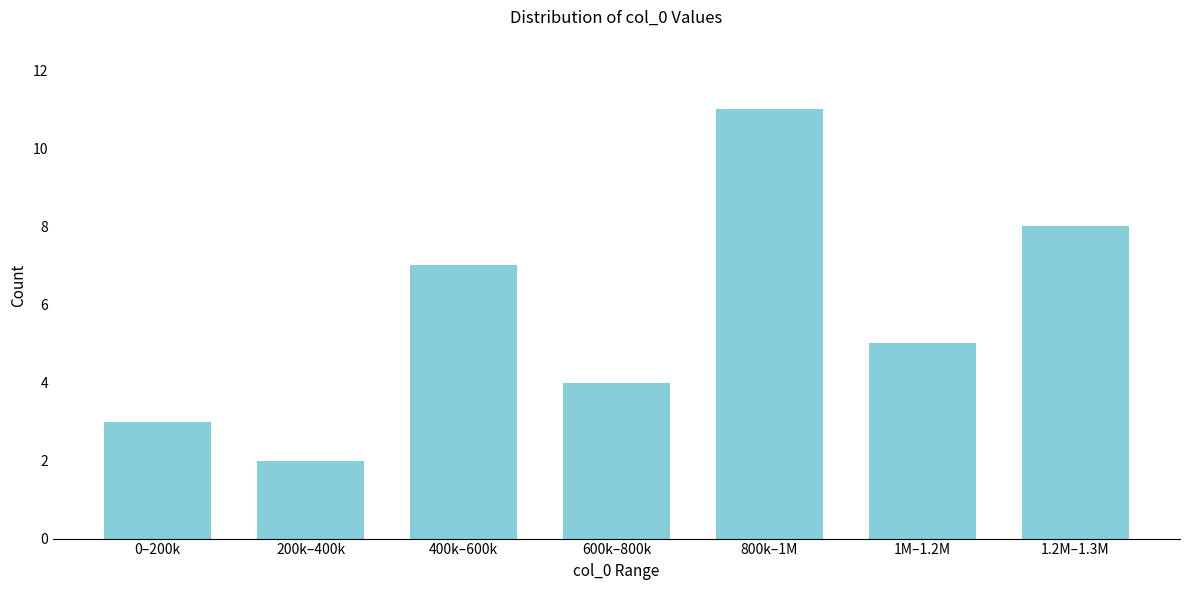

Reading left to right, what are all the values shown in this chart?

3	2	7	4	11	5	8